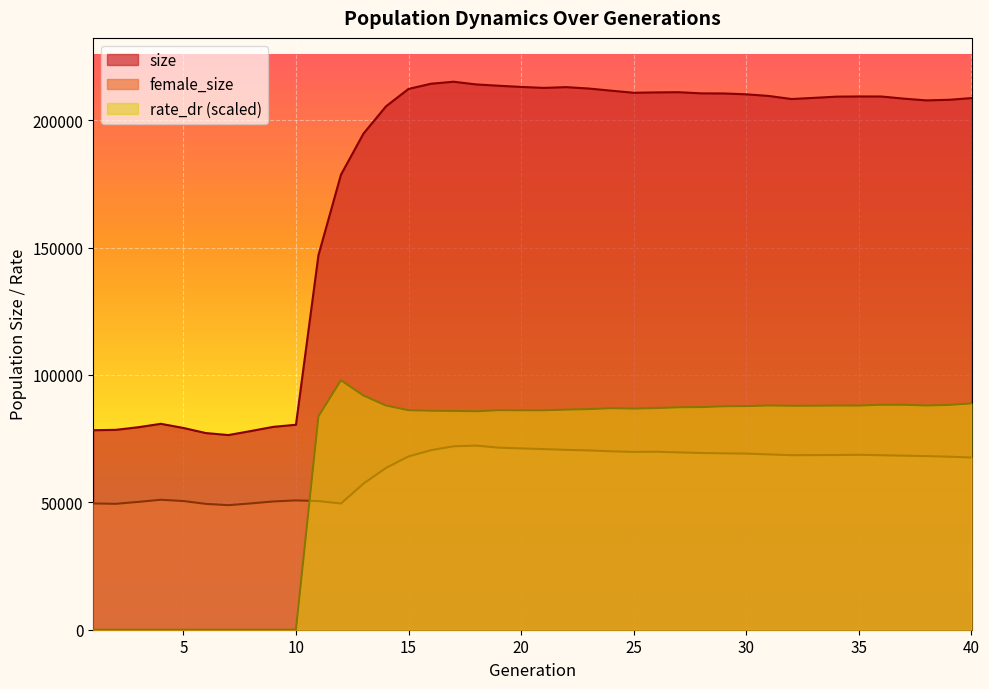

What is the sum of all rate_dr values?

2628606.1